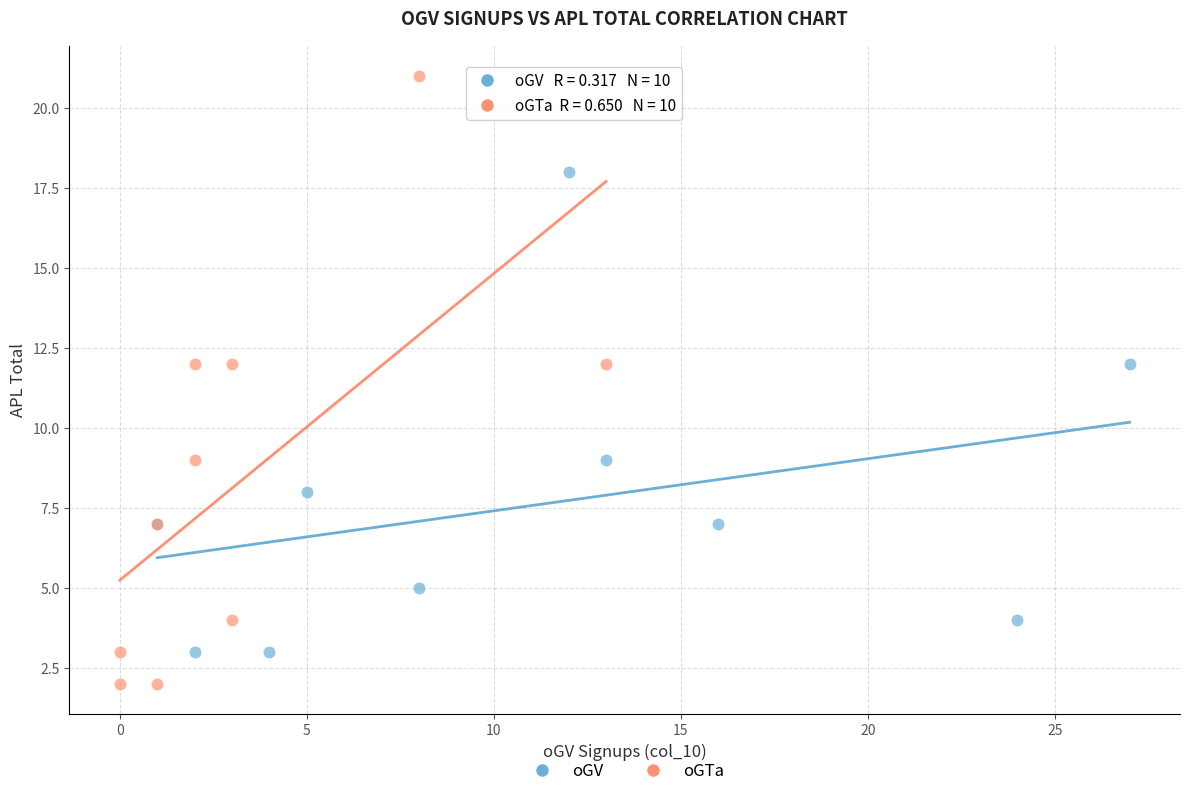

Which series contains the lowest Y value?

oGTa